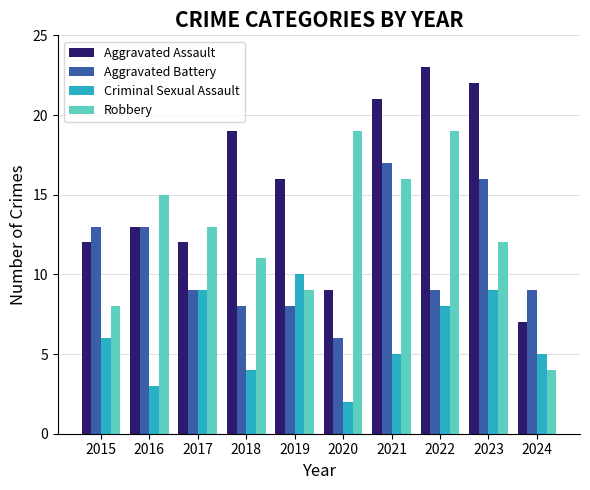

What is the spread (max minus min) of values at 2021?

16